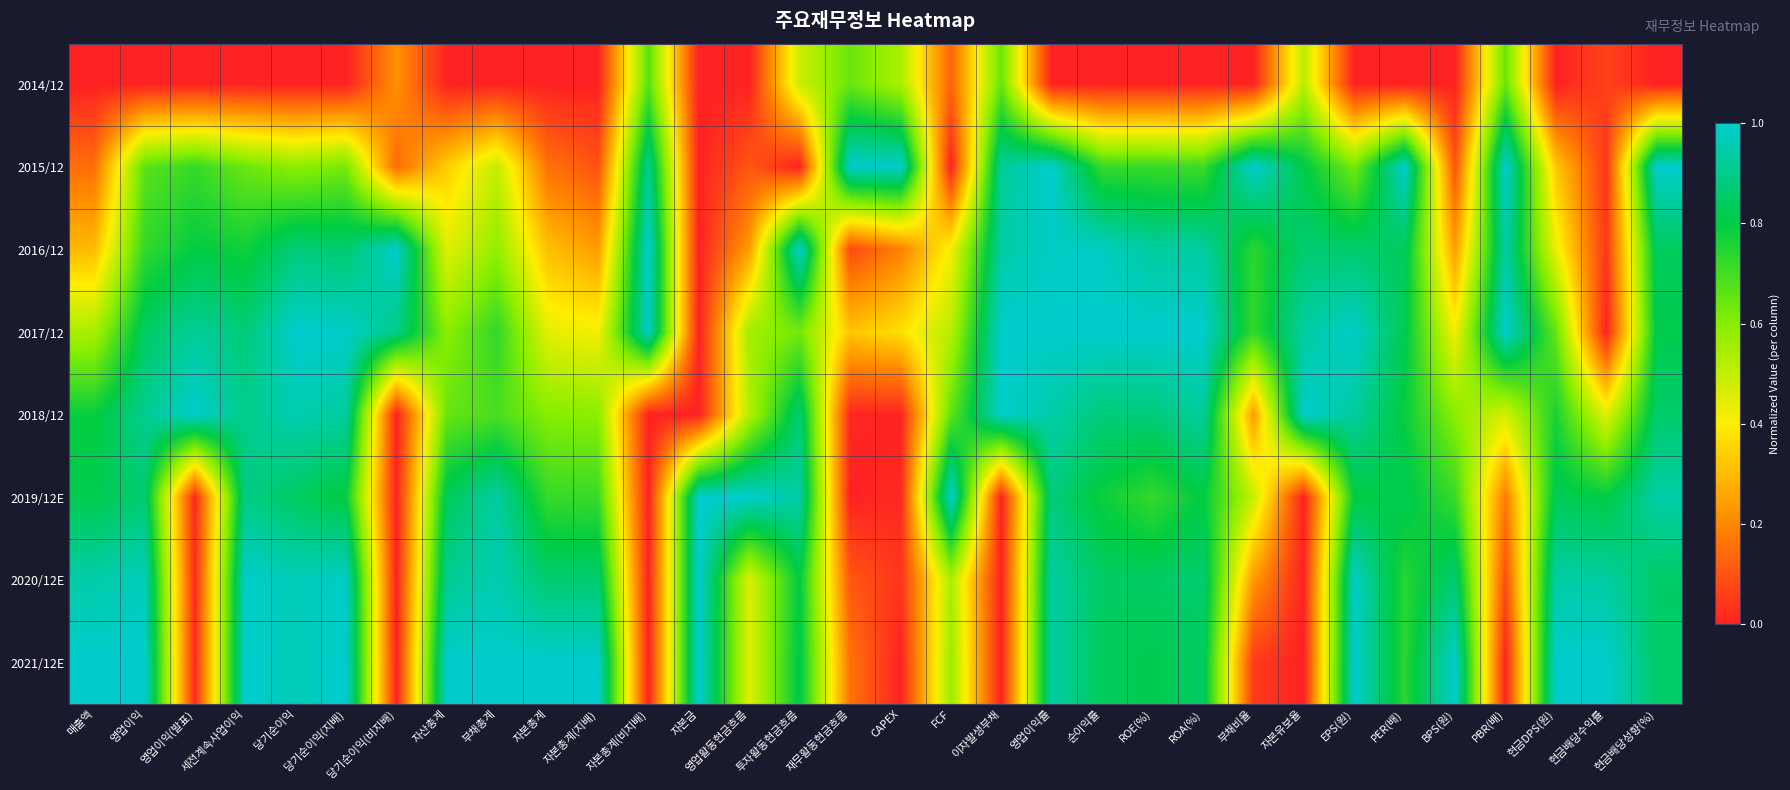

What is the difference between the highest and lowest values at 영업이익?

1.0